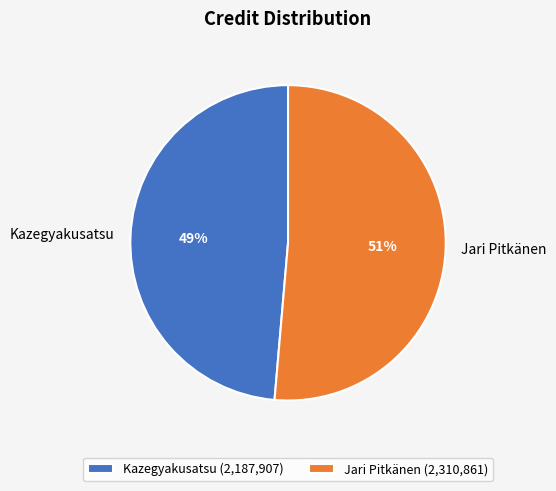

Count the number of slices in the pie.

2